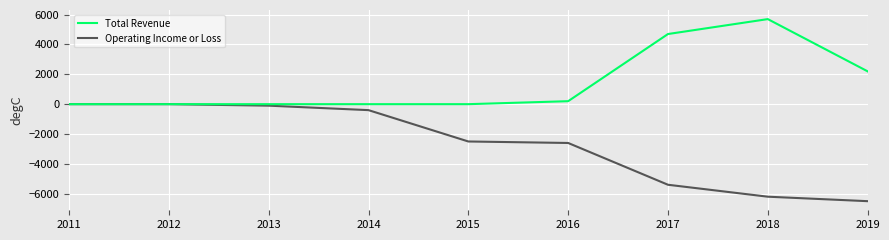

Rank the series by their maximum value, from lowest to highest.

Operating Income or Loss, Total Revenue